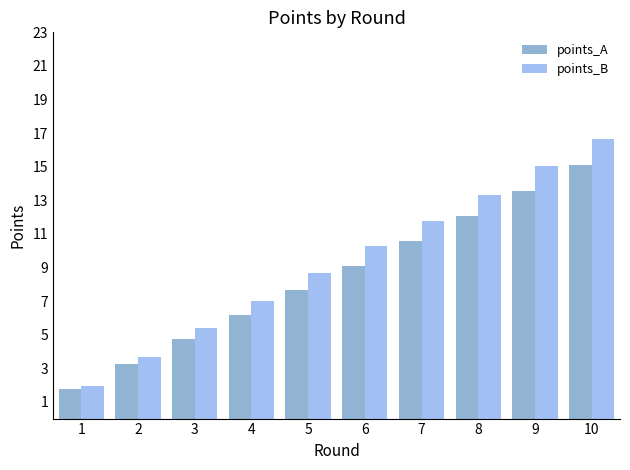

What is the average value of the points_A series?

8.4